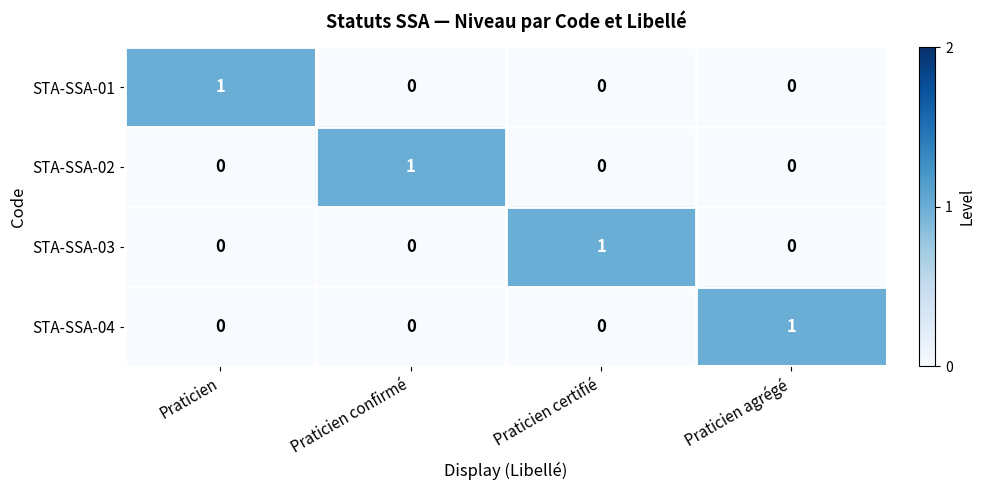

How many STA-SSA-04 values are between 0 and 1?

4